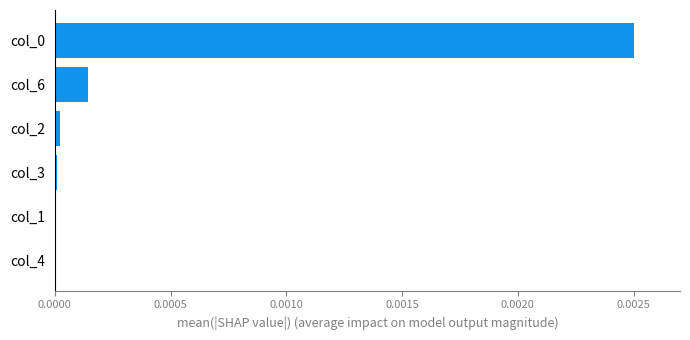

True or false: the data shows 0.0 at col_4.

True